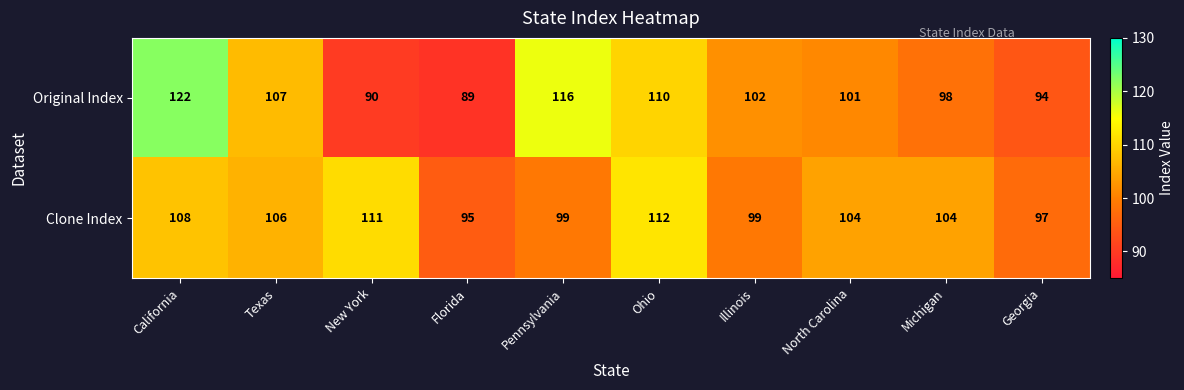

Which series changed the most between California and Illinois?

Original Index